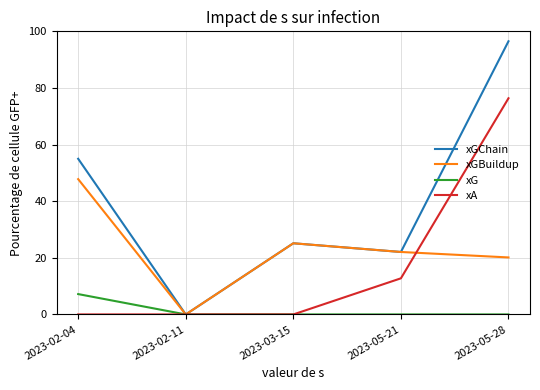

What is the sum of all xGBuildup values?

115.1